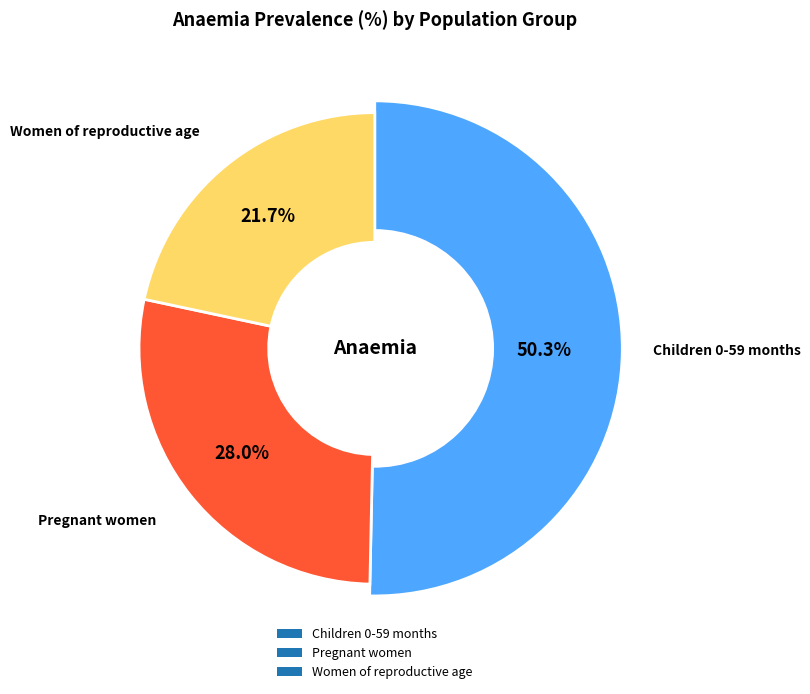

Count the number of slices in the pie.

3